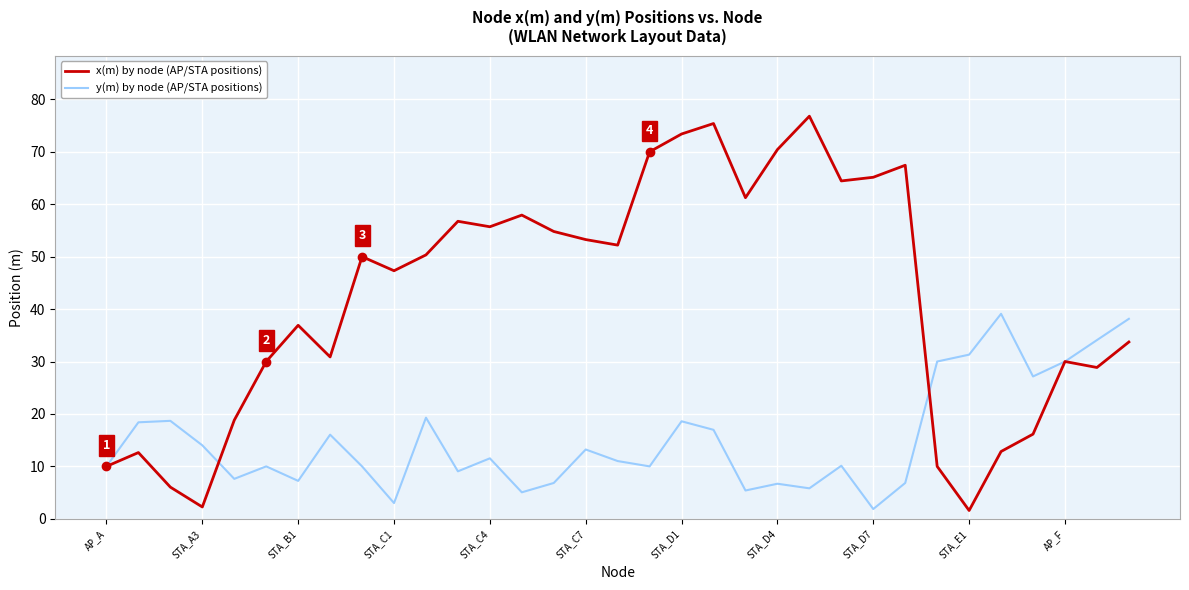

What is the greatest value displayed?

76.8